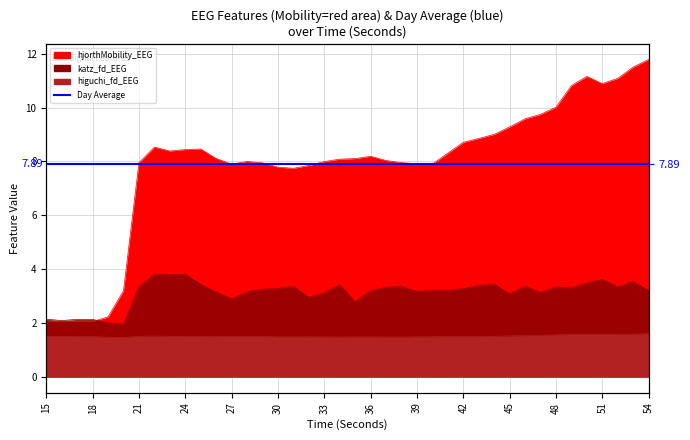

True or false: hjorthMobility_EEG has a value of 9.3 at 45.

True